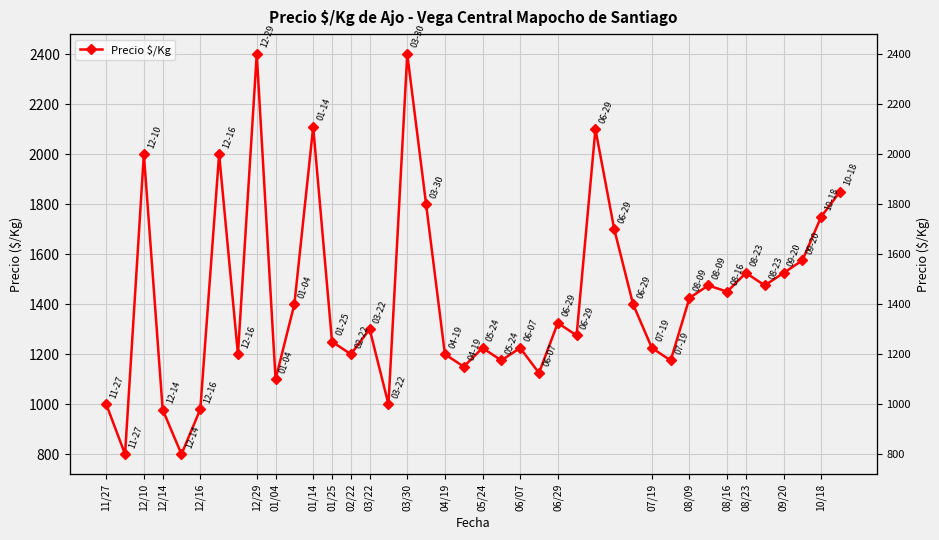

True or false: there are more than 1 points higher than both neighbors.

True